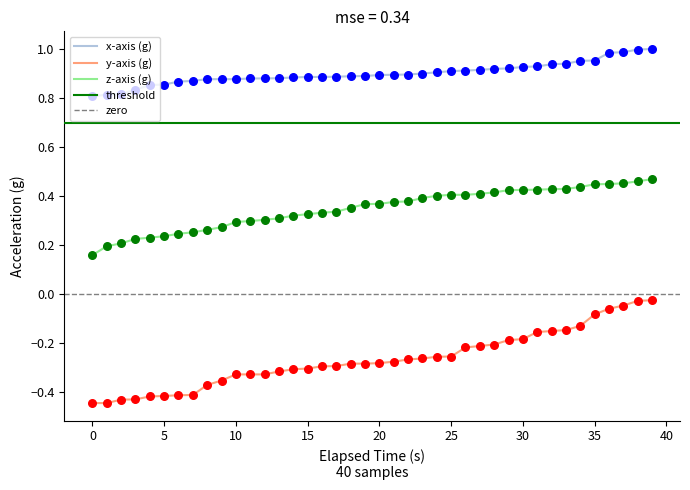

Is the value of y-axis (g) at 0.44 greater than the value of z-axis (g) at 0?

No